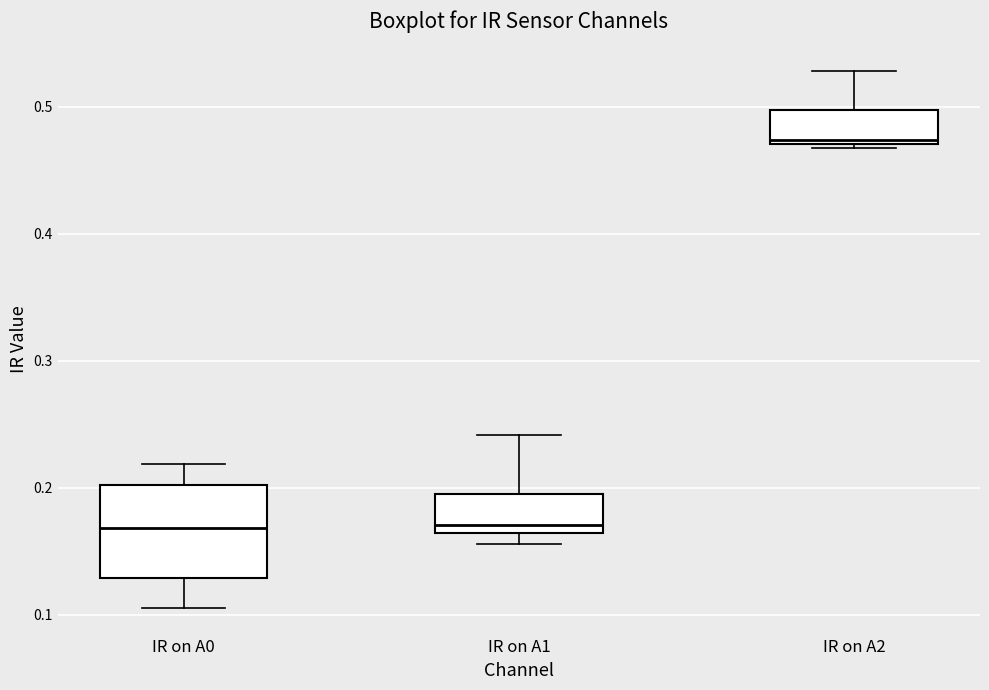

Reading left to right, transcribe this box plot: for each box, give where its median line is, the range the box spans, and where its two whiskers end, as read against the y-axis. The values are not printed on the chart, so give them approximately, as read against the axis.

IR on A0: median 0.17, box 0.13 to 0.20, whiskers 0.11 to 0.22
IR on A1: median 0.17, box 0.16 to 0.20, whiskers 0.16 (just below the box's lower edge) to 0.24
IR on A2: median 0.47 (just above the box's lower edge), box 0.47 to 0.50, whiskers 0.47 to 0.53